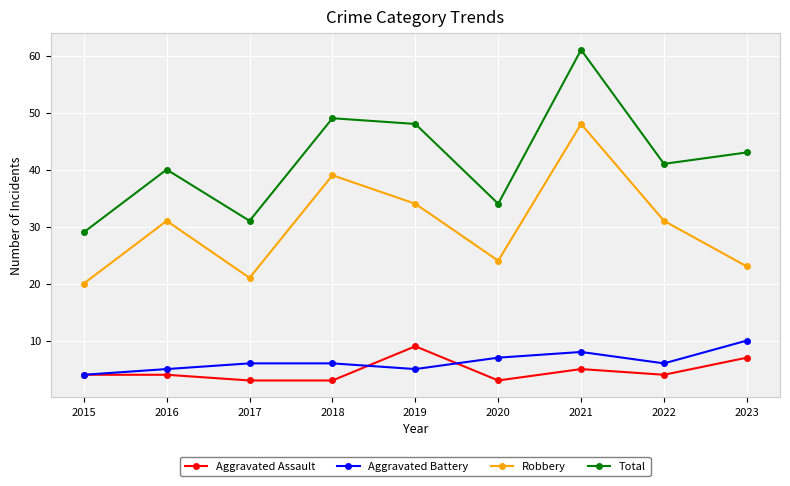

At how many categories does at least one series exceed 37?

6